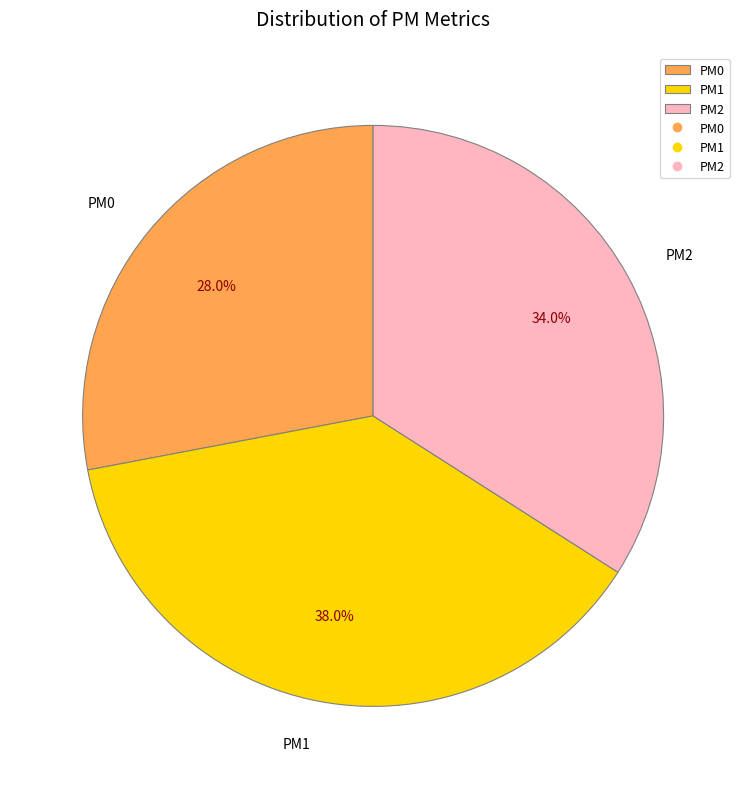

Which has a higher value, PM0 or PM2?

PM2